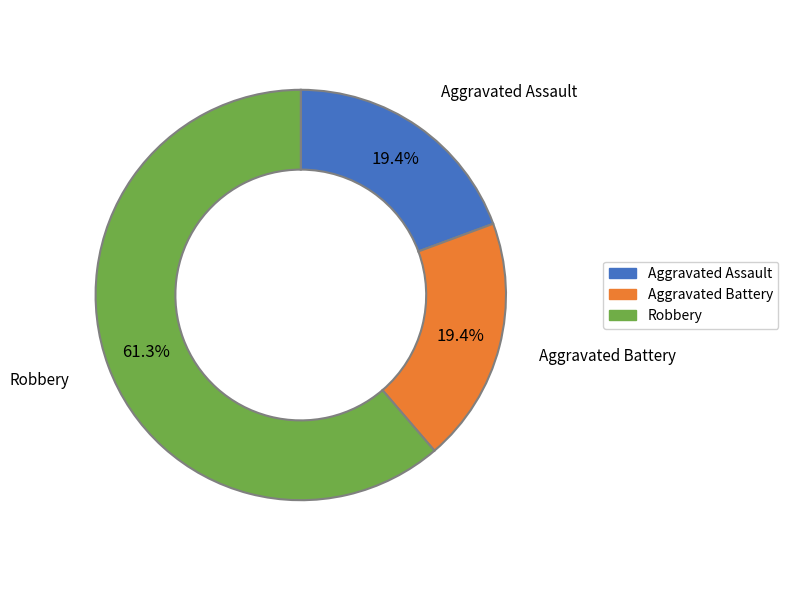

What is the largest slice in the pie chart?

Robbery